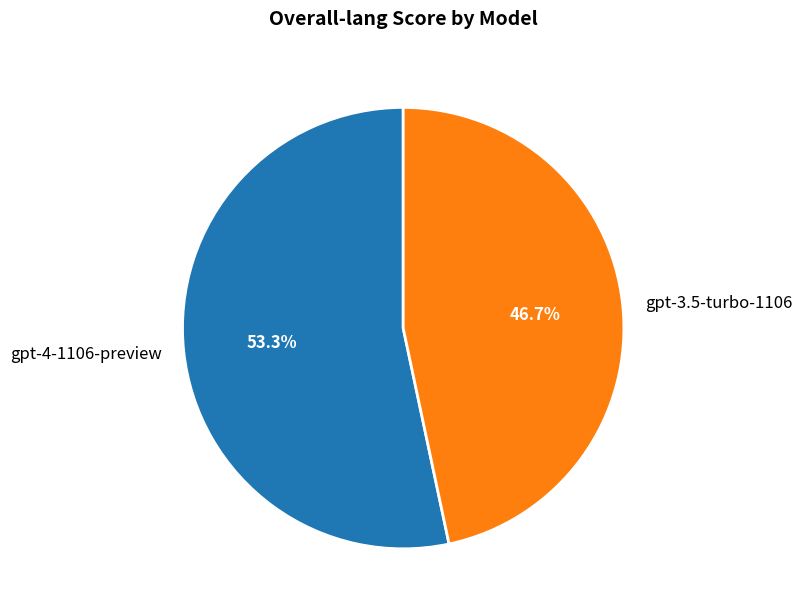

How many segments does this pie chart have?

2